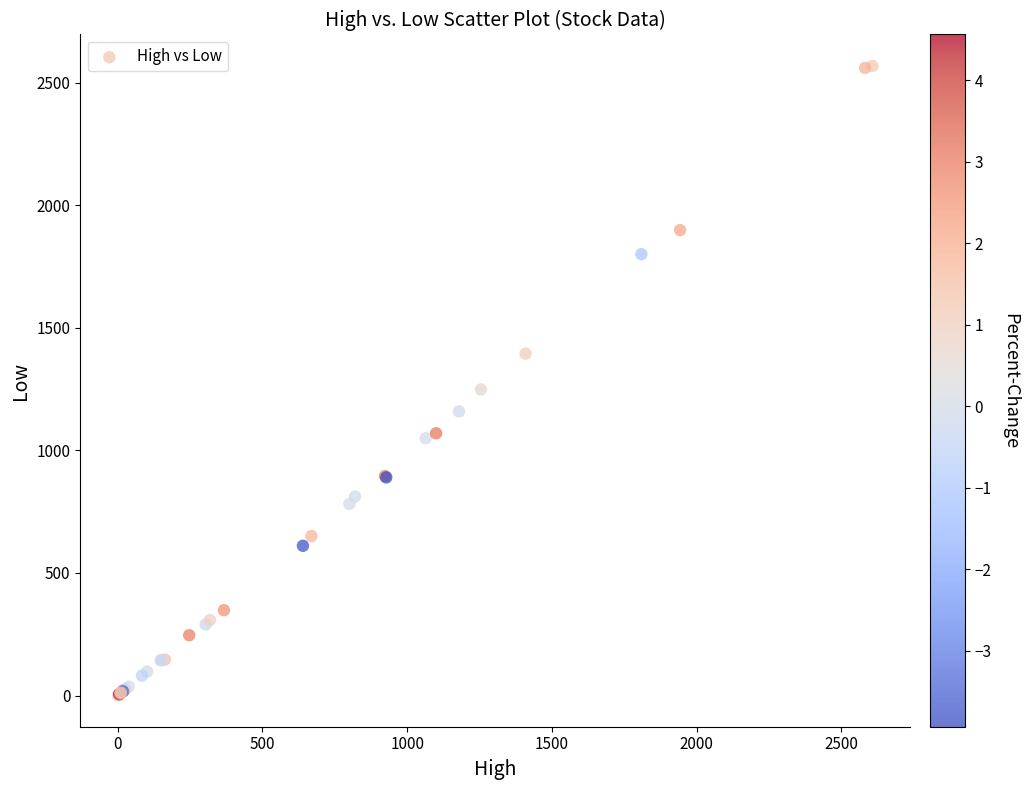

What Y value in the scatter plot is closest to 1284?

1249.0